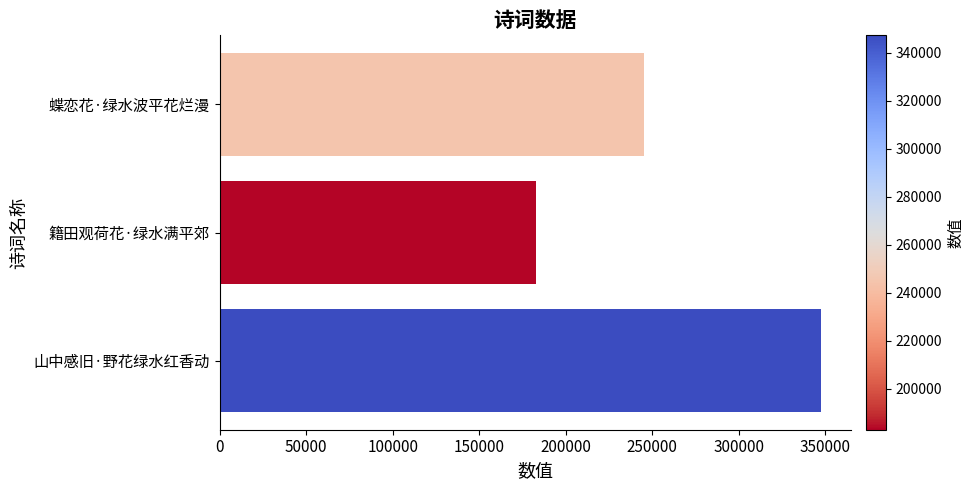

Count the number of categories in the chart.

3